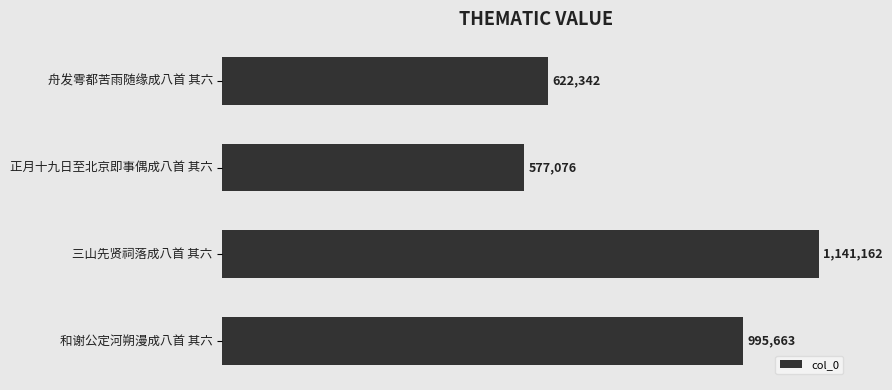

Are the bars grouped side by side (vs. stacked)?

No